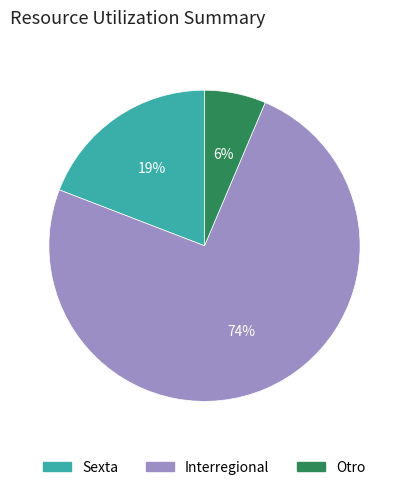

Is it true that Sexta is 28% of the pie?

False